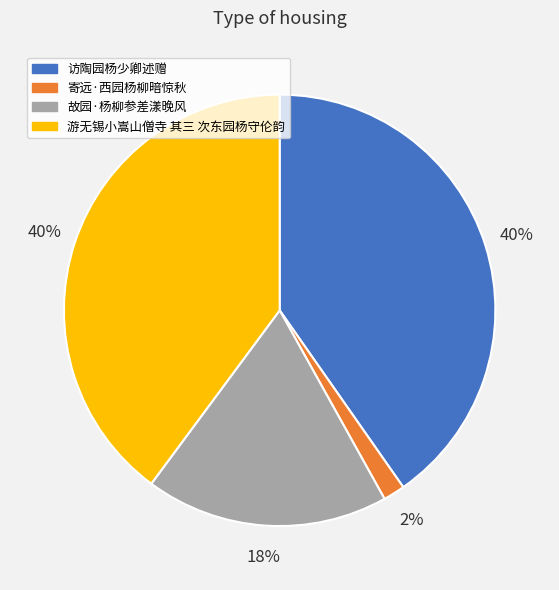

To the nearest percent, what is the combined percentage of 游无锡小嵩山僧寺 其三 次东园杨守伦韵 and 故园·杨柳参差漾晚风?

58%